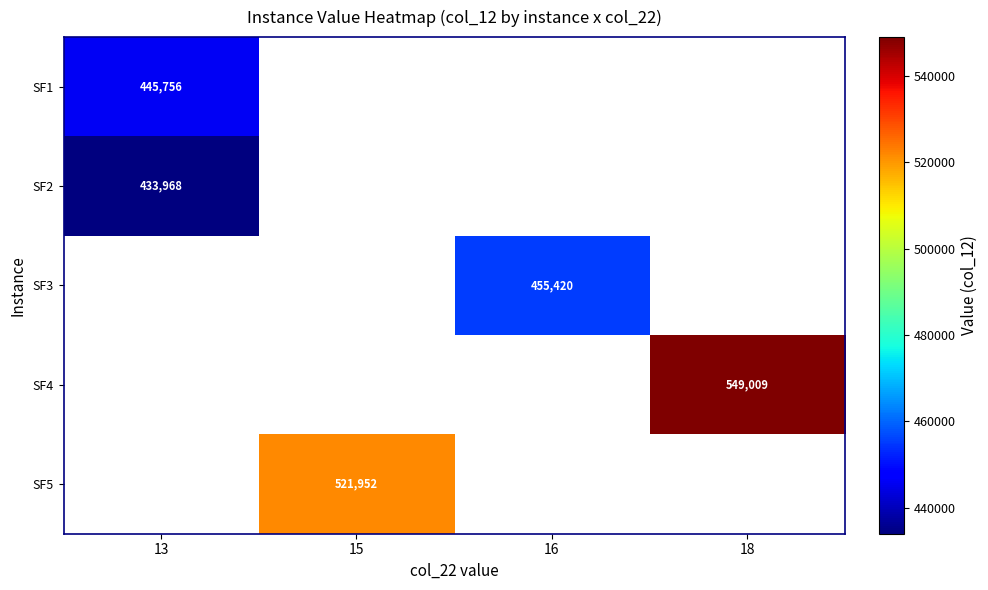

Count the number of categories in the chart.

4